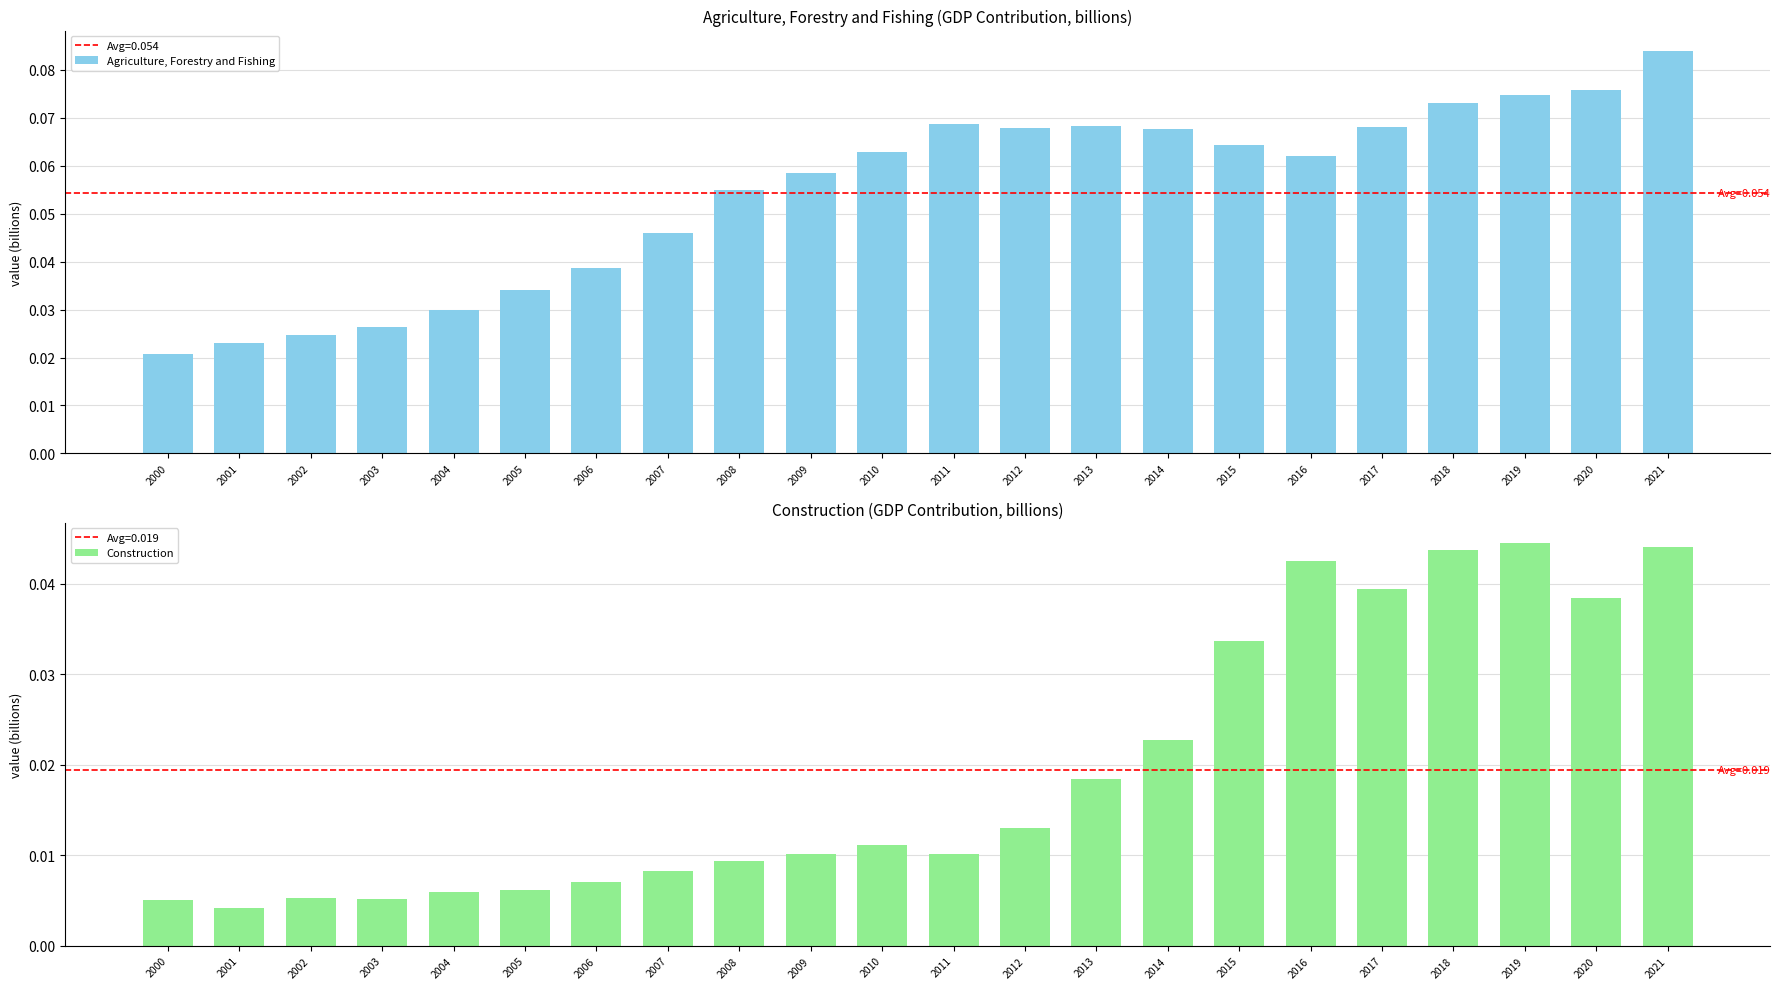

How many Construction values are between 0 and 1?

22